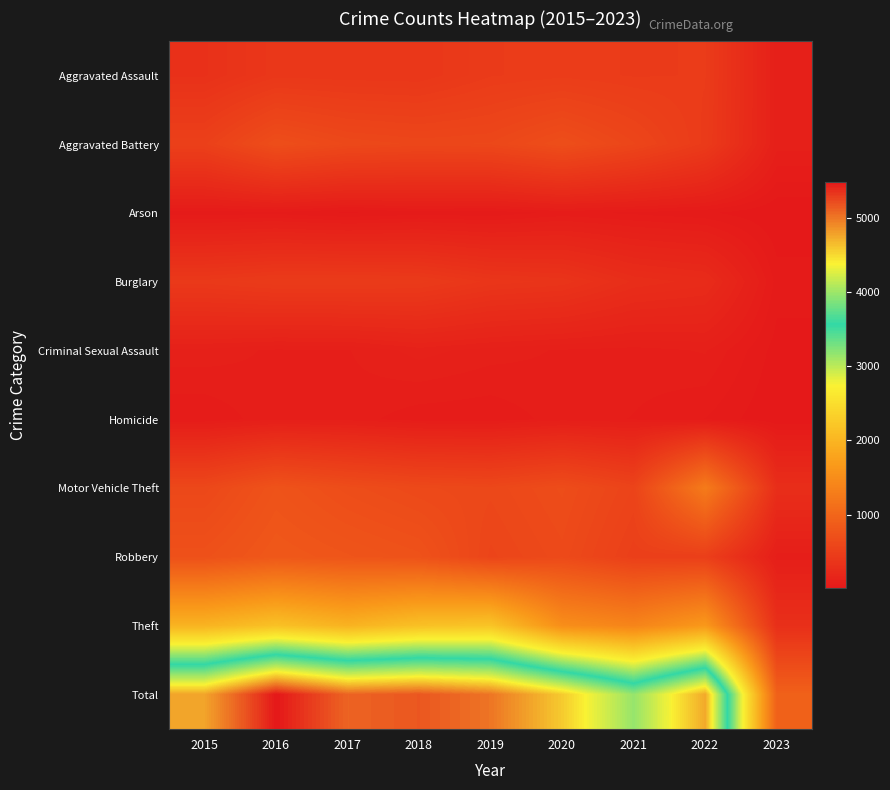

Reading left to right, extract all data points from this chart.

Aggravated Assault: 2015=323	2016=402	2017=396	2018=392	2019=452	2020=468	2021=452	2022=457	2023=100
Aggravated Battery: 2015=515	2016=691	2017=623	2018=600	2019=608	2020=691	2021=587	2022=446	2023=101
Arson: 2015=35	2016=40	2017=23	2018=37	2019=32	2020=55	2021=43	2022=31	2023=6
Burglary: 2015=422	2016=451	2017=453	2018=443	2019=383	2020=363	2021=280	2022=251	2023=39
Criminal Sexual Assault: 2015=105	2016=87	2017=90	2018=122	2019=102	2020=89	2021=82	2022=94	2023=17
Homicide: 2015=50	2016=87	2017=82	2018=56	2019=53	2020=81	2021=69	2022=48	2023=6
Motor Vehicle Theft: 2015=614	2016=756	2017=680	2018=631	2019=611	2020=674	2021=560	2022=1272	2023=283
Robbery: 2015=726	2016=819	2017=780	2018=741	2019=577	2020=639	2021=506	2022=497	2023=81
Theft: 2015=1981	2016=2148	2017=1968	2018=2140	2019=2190	2020=1518	2021=1392	2022=1652	2023=301
Total: 2015=4771	2016=5481	2017=5095	2018=5162	2019=5008	2020=4578	2021=3971	2022=4748	2023=934